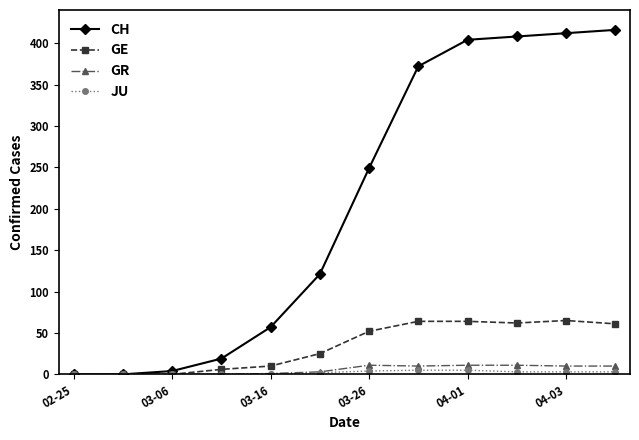

Which series has the largest total across all categories?

CH